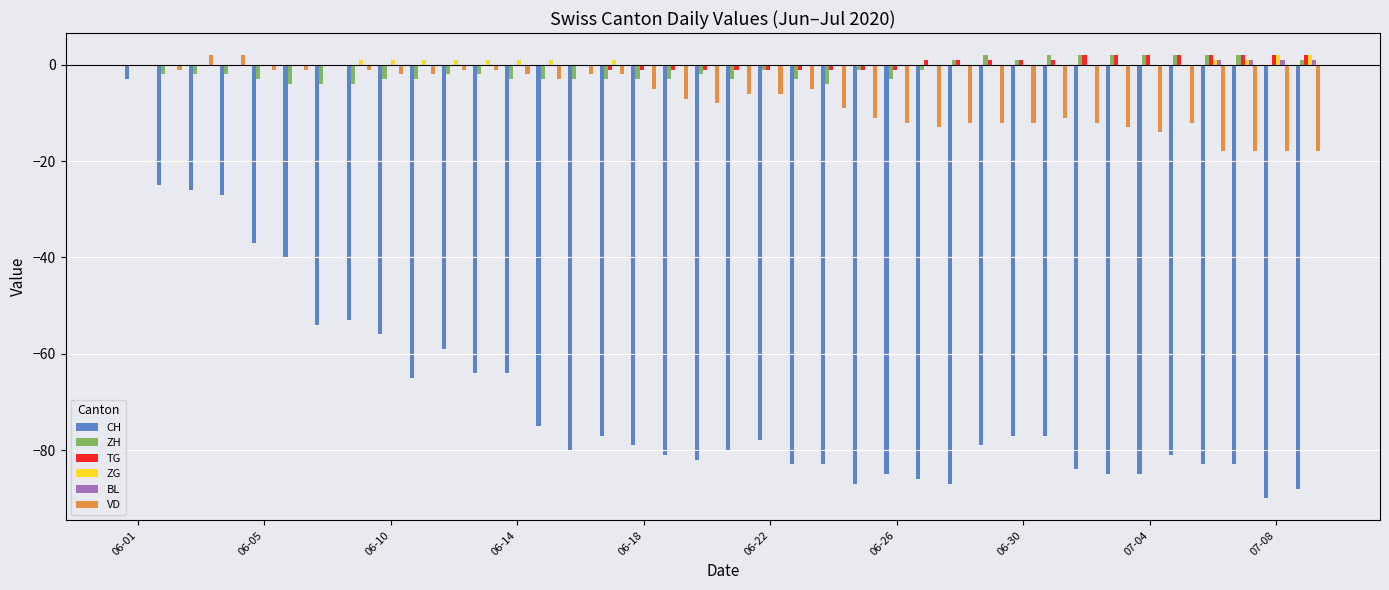

How many distinct data groups are displayed?

6